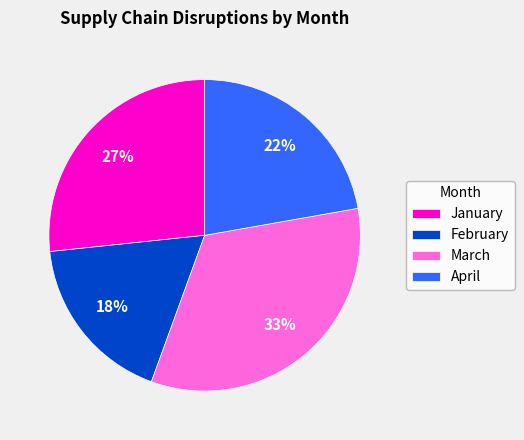

Is it true that January is 21% of the pie?

False